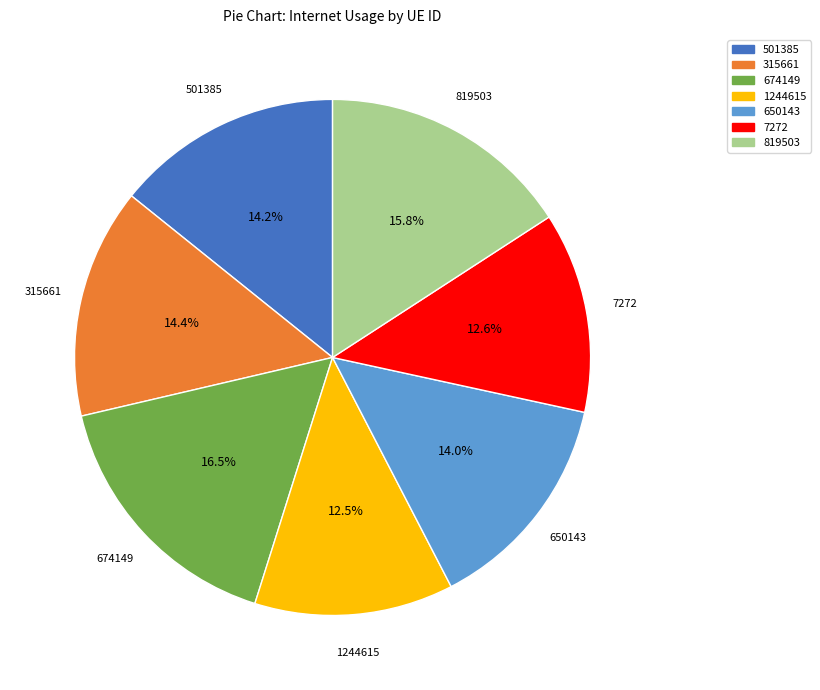

What percentage do 7272 and 315661 together represent?

27.0%